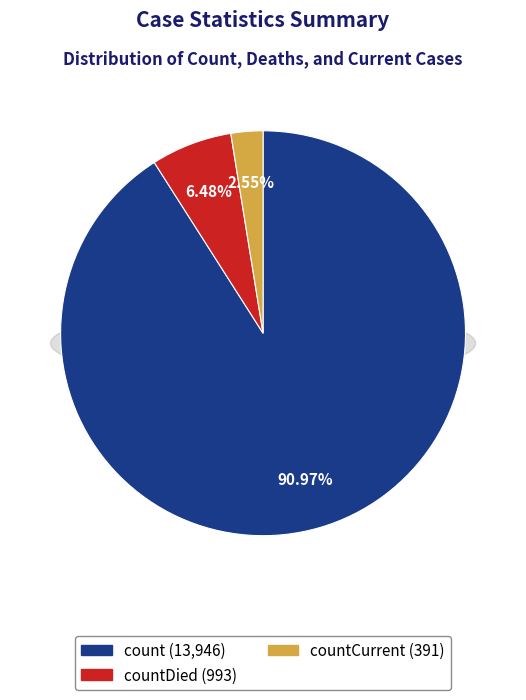

To the nearest percent, what is the combined percentage of countCurrent and countDied?

9%